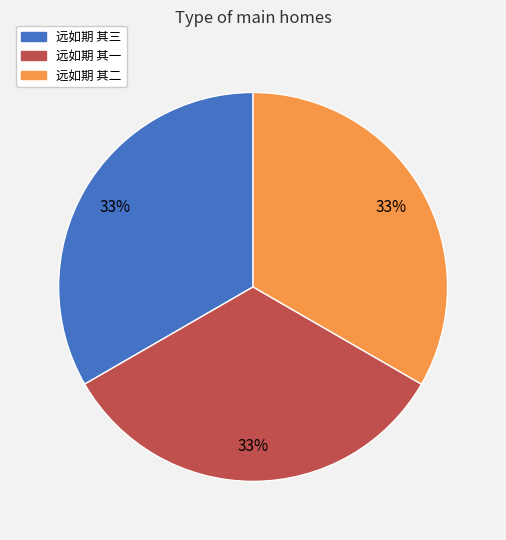

How many segments does this pie chart have?

3